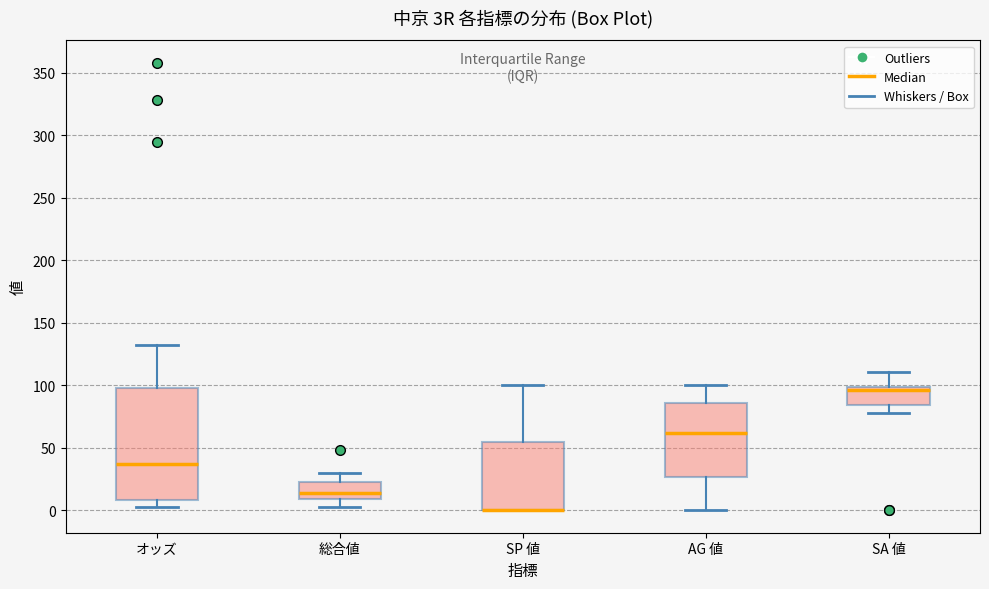

Comparing the boxes themselves (not the whiskers), which one is the tallest?

オッズ